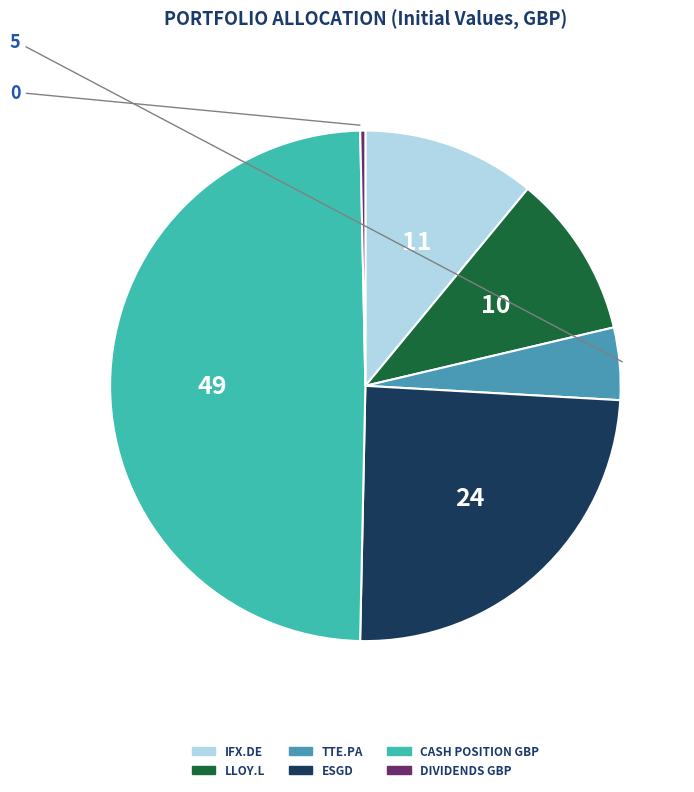

How many segments does this pie chart have?

6